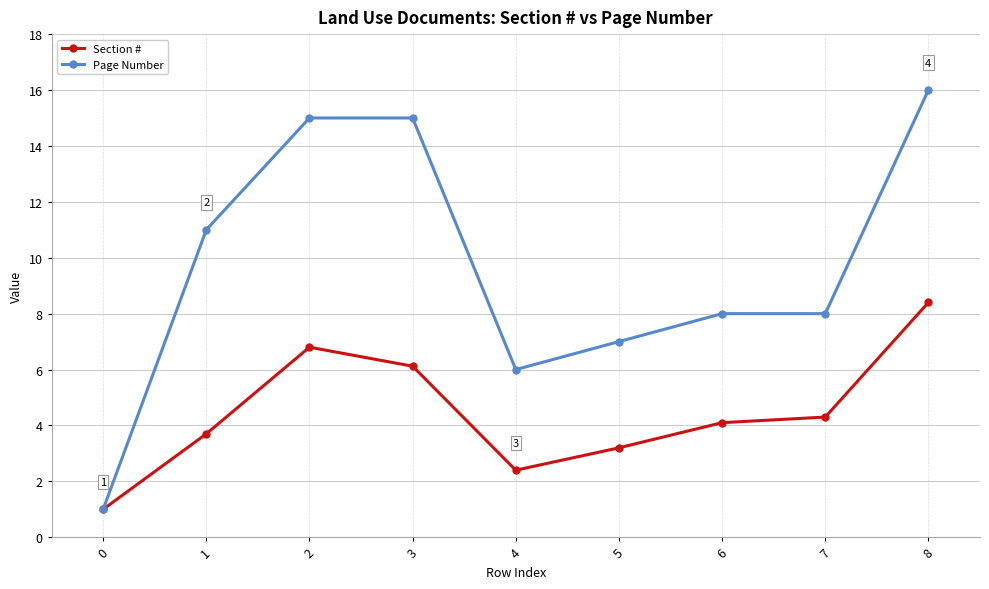

What is the total value across all series at 1?

14.7